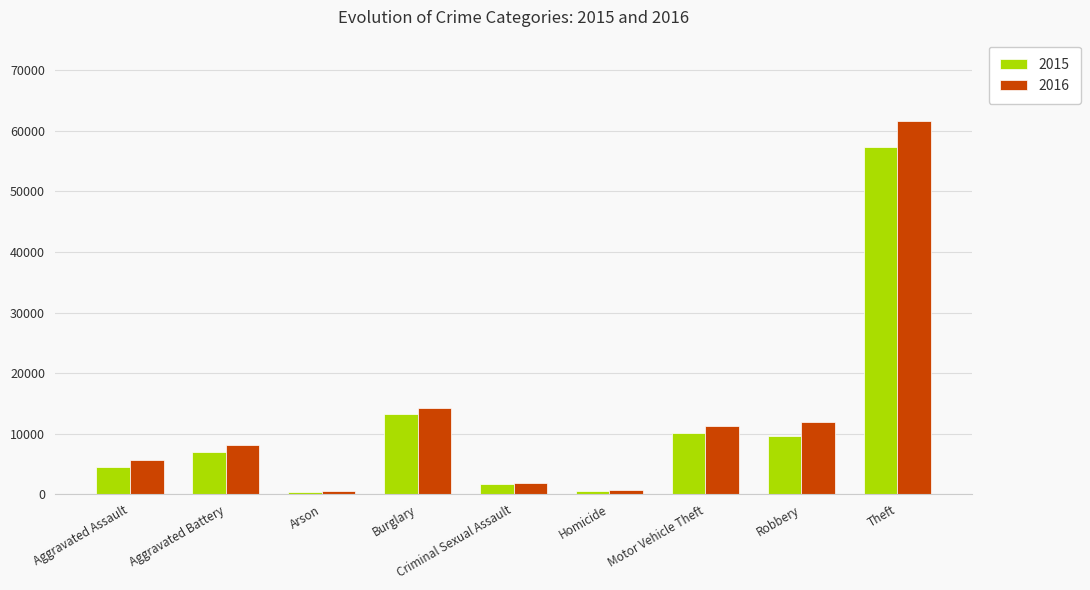

What is the sum of all 2016 values?

116129